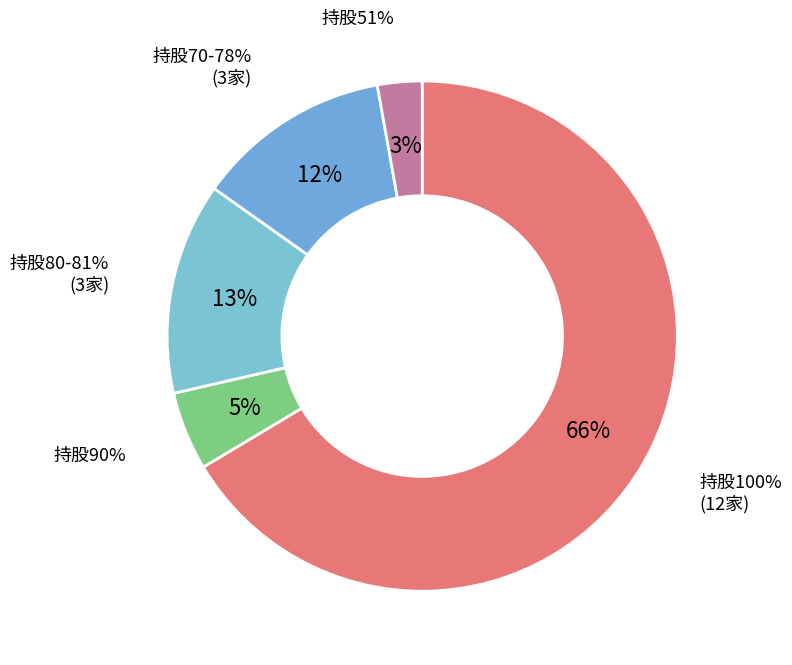

What percentage is NOT represented by 上海美多通信设备有限公司?

95.0%